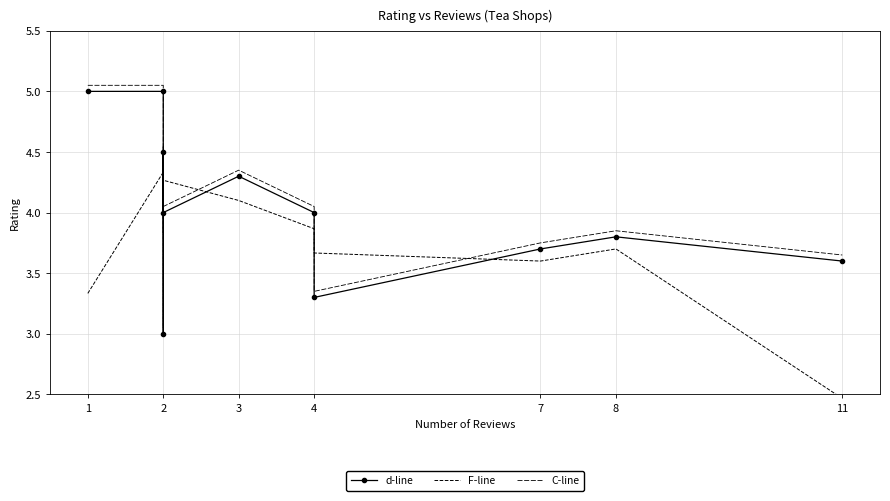

Does the chart have visible grid lines?

Yes